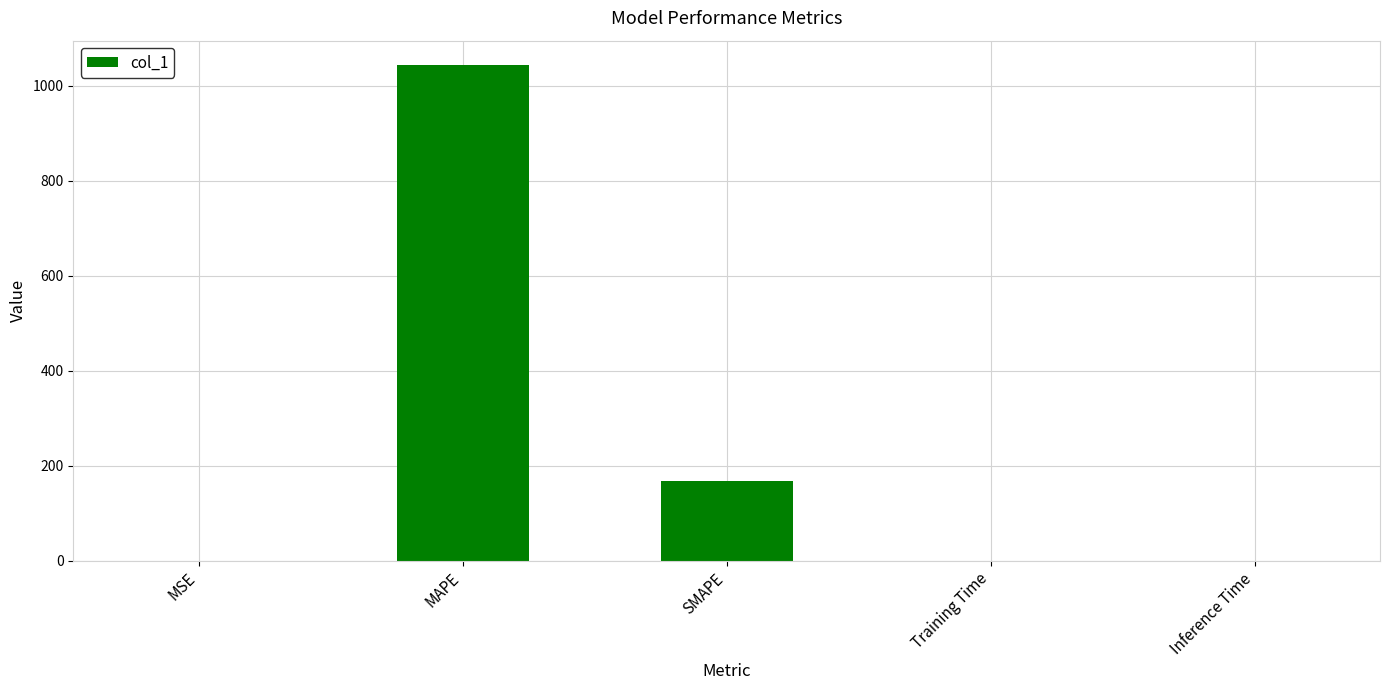

What is the maximum value shown in the chart?

1043.3